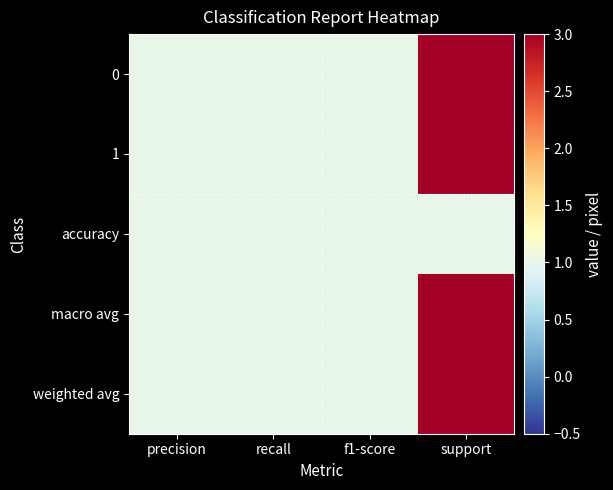

Between f1-score and support, which is larger?

support